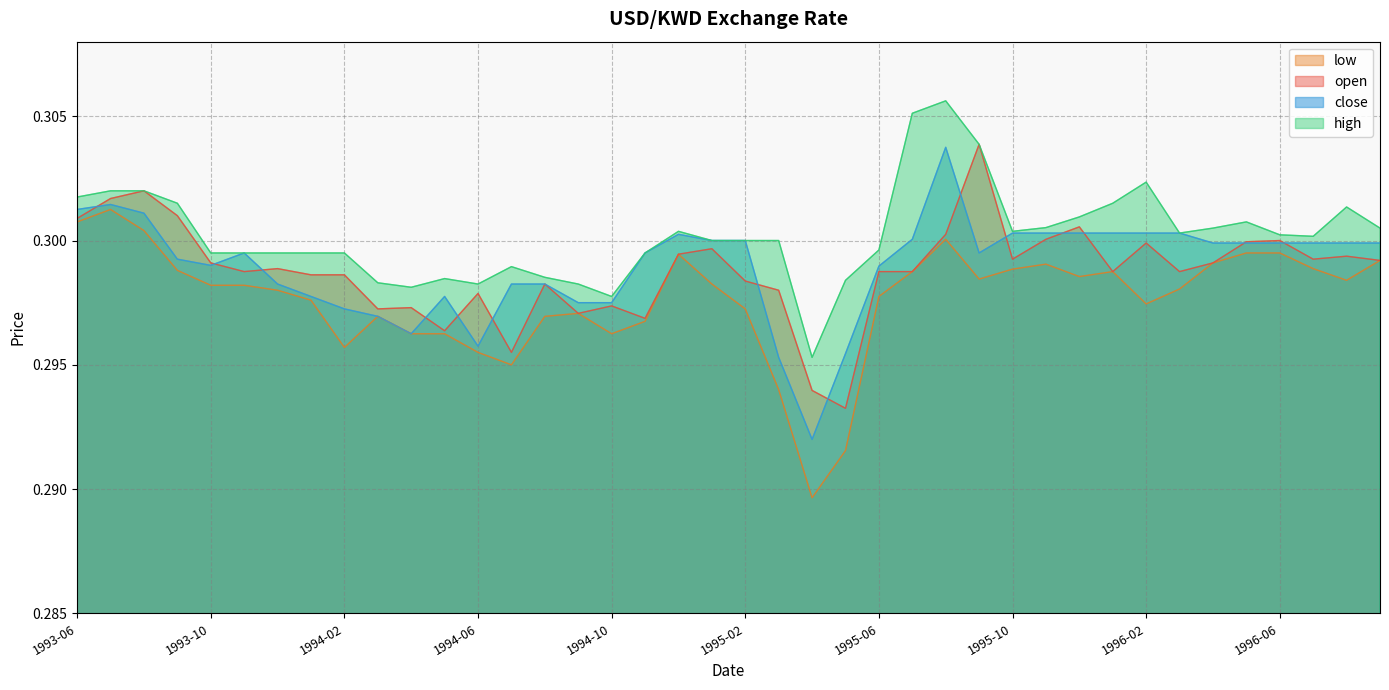

At which category is the sum across all series the highest?

1995-08